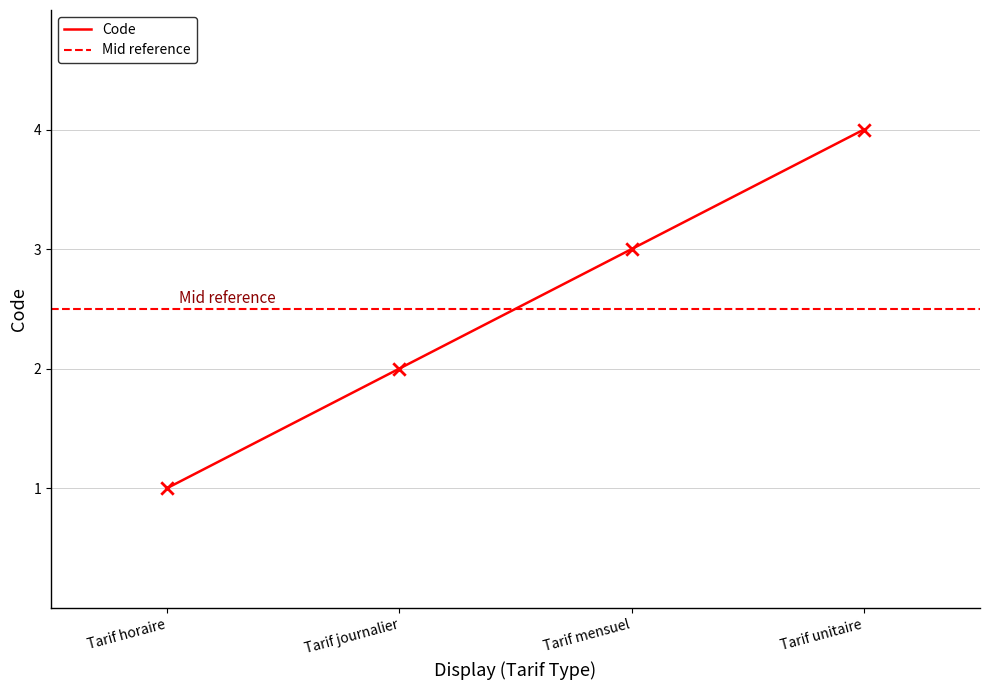

Approximately how many times larger is the value at Tarif horaire compared to Tarif unitaire?

0.2